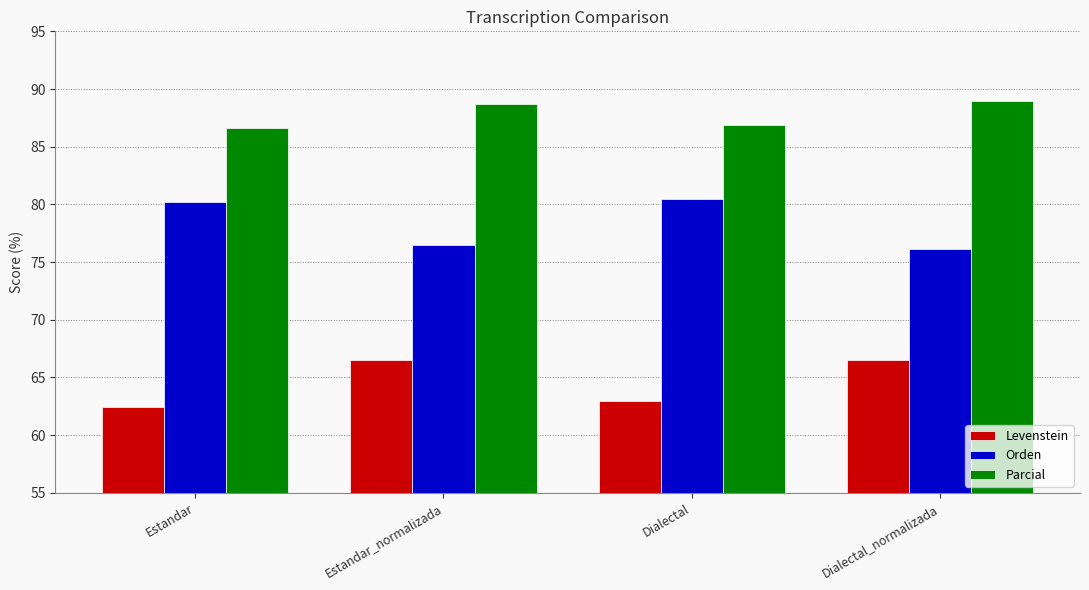

Rank the series by their maximum value, from highest to lowest.

Parcial, Orden, Levenstein